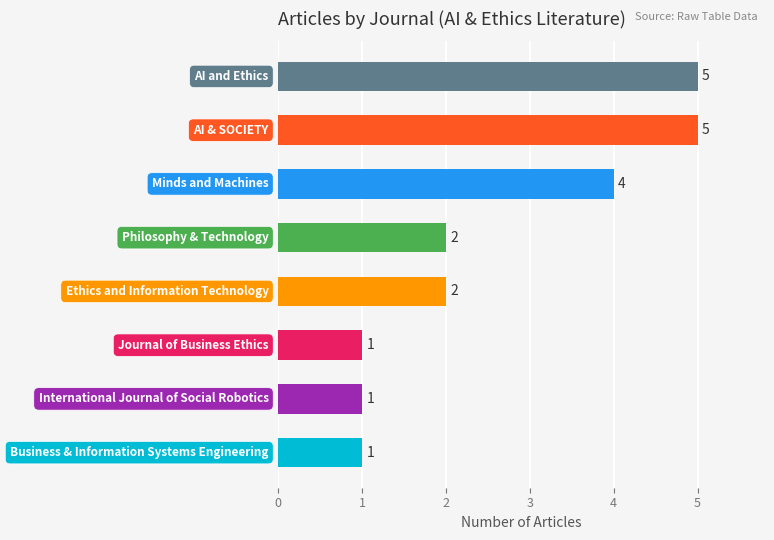

What is the maximum value shown in the chart?

5